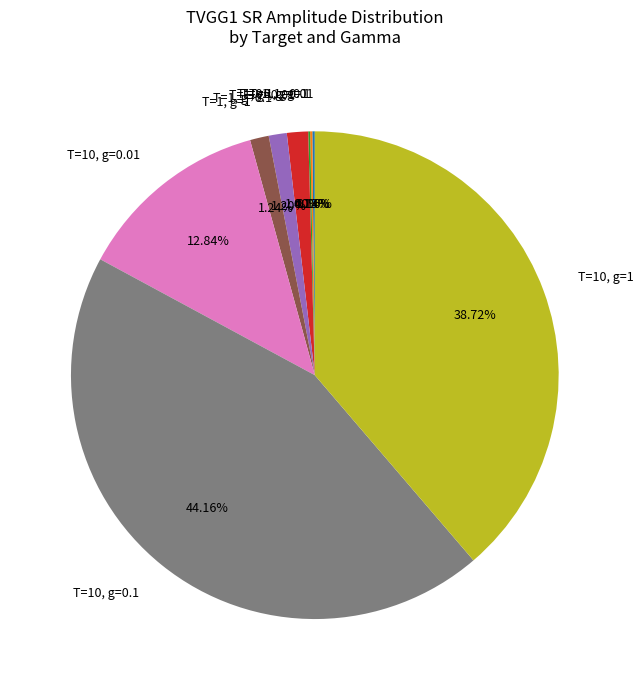

Does T=1, g=1 represent more than half of the total?

No